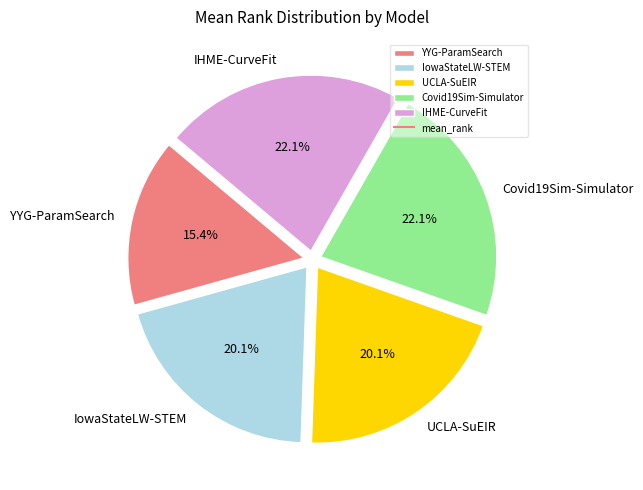

What percentage is NOT represented by YYG-ParamSearch?

84.6%